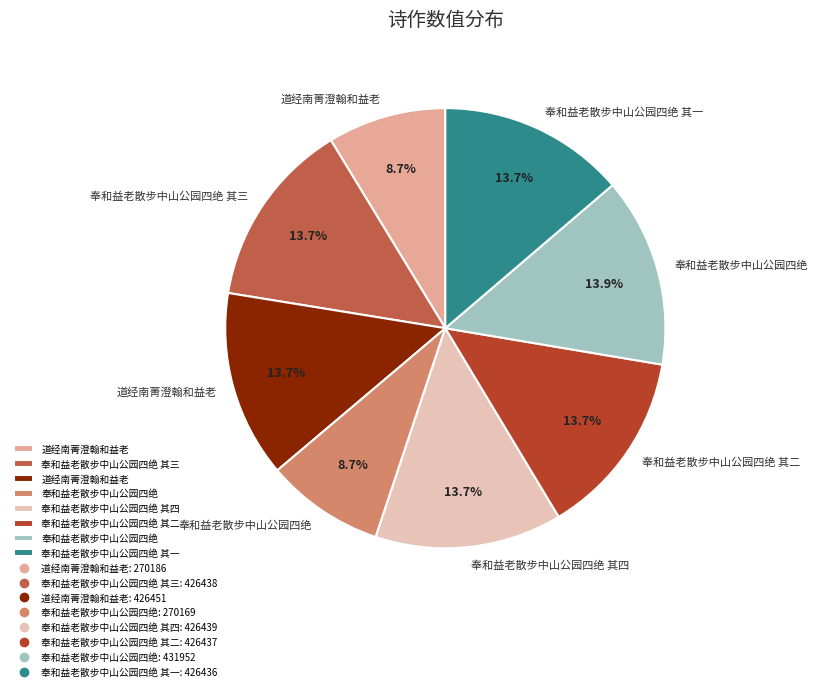

Is there any slice that represents more than half of the pie?

No